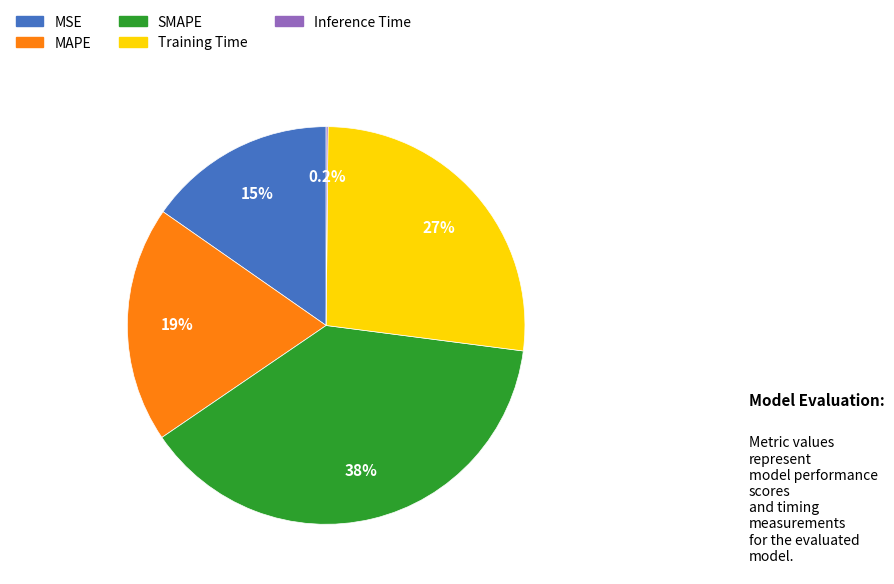

To the nearest percent, what percentage of the pie is SMAPE?

38%